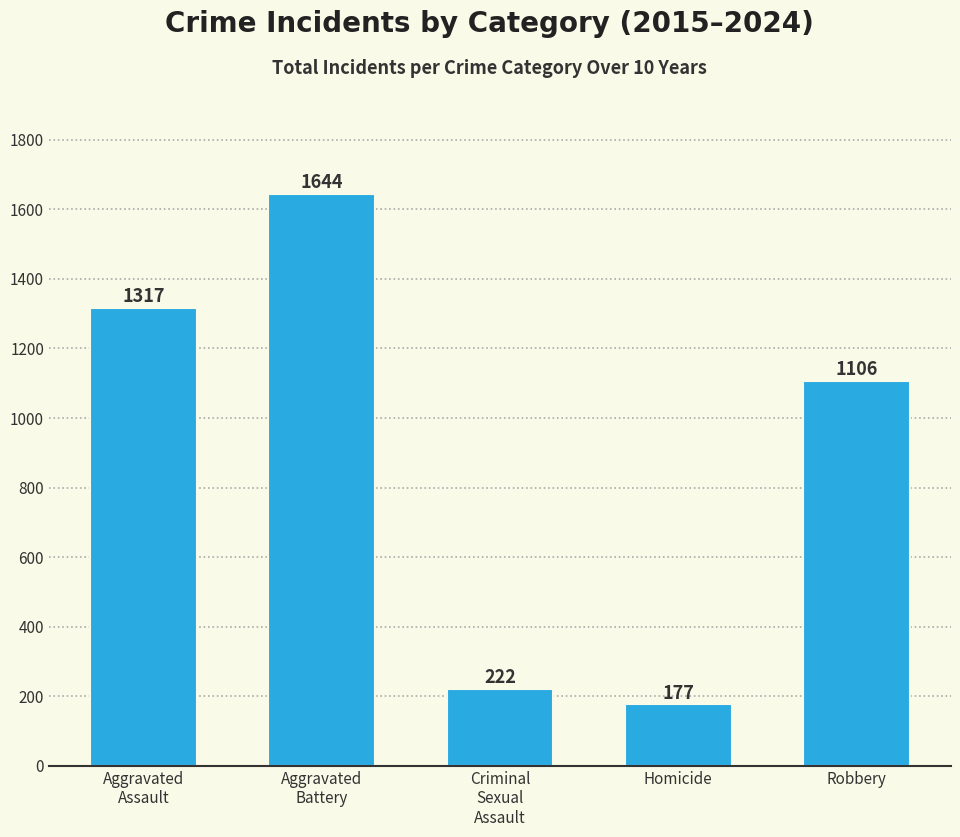

At which label does the data first exceed 1106?

Aggravated
Assault